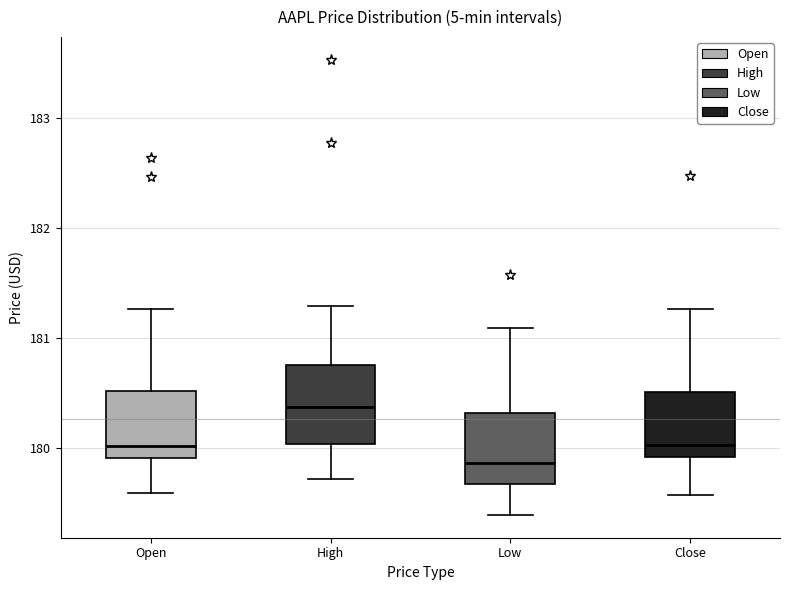

Which box has the highest median line?

High